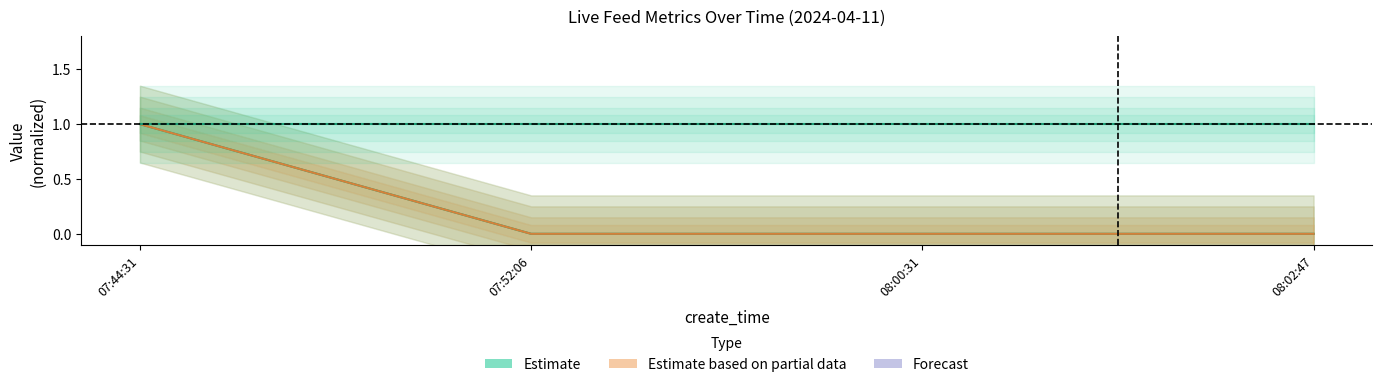

What is the label of the 1st point from the left?

07:44:31